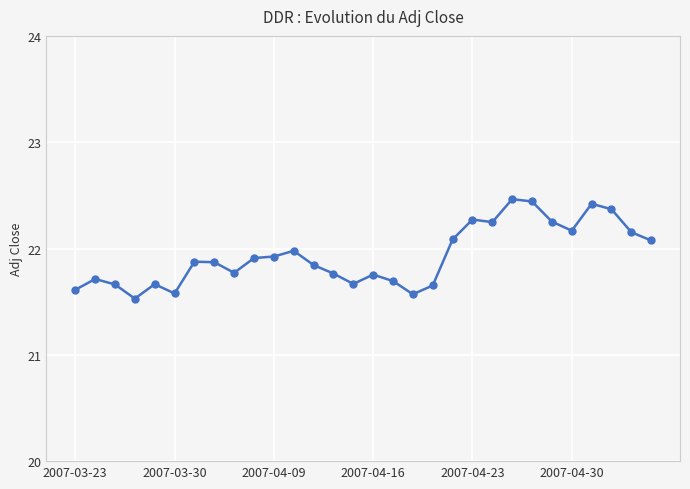

What is the value of the 30th point from the left?

22.1